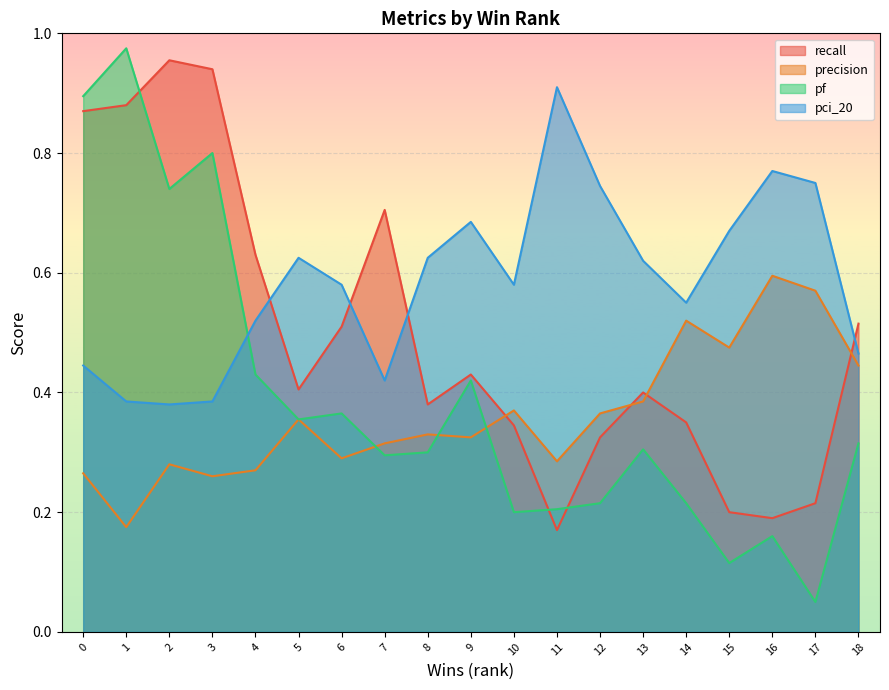

Count the number of categories in the chart.

19